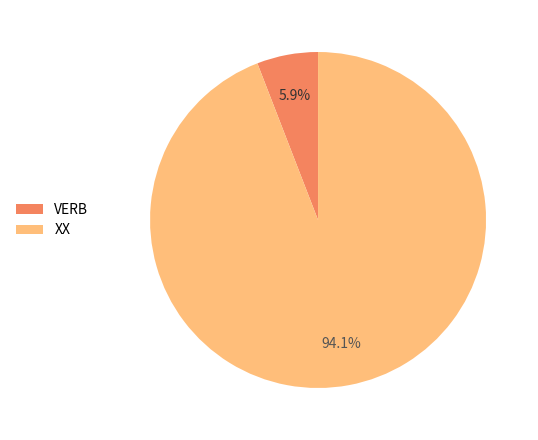

Which has a higher value, XX or VERB?

XX